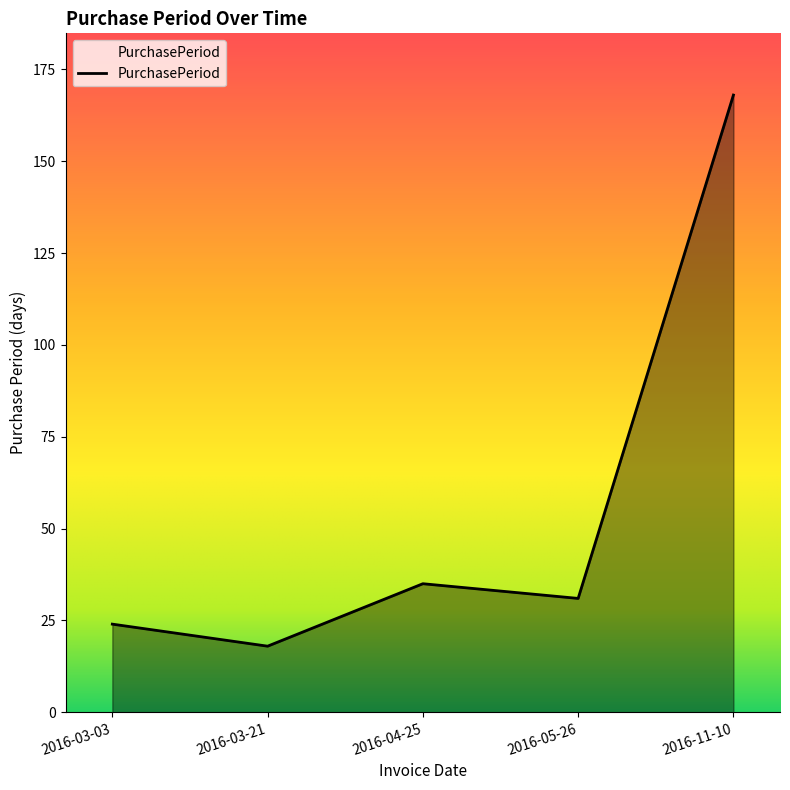

How many series are shown in this chart?

1